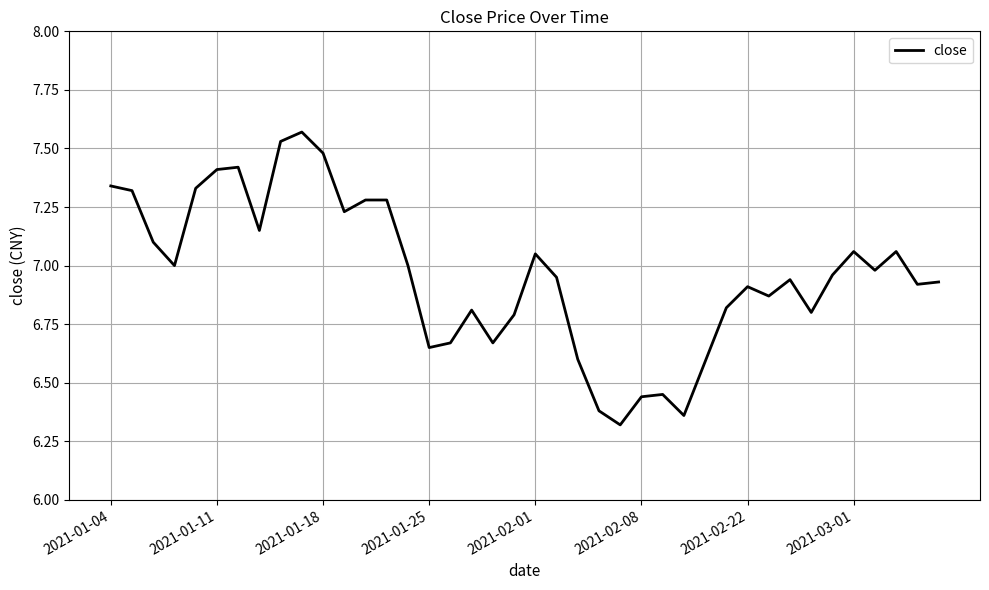

How many lines are shown in the chart?

1